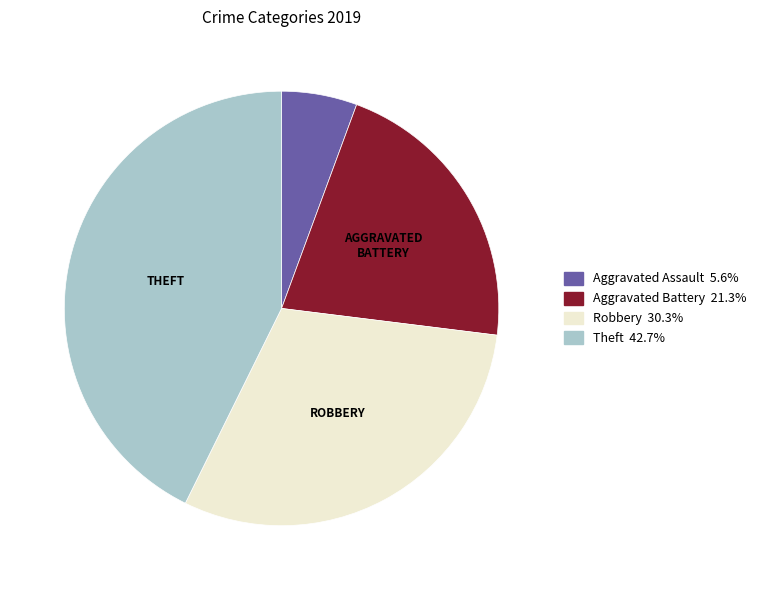

Does Aggravated Assault represent more than half of the total?

No